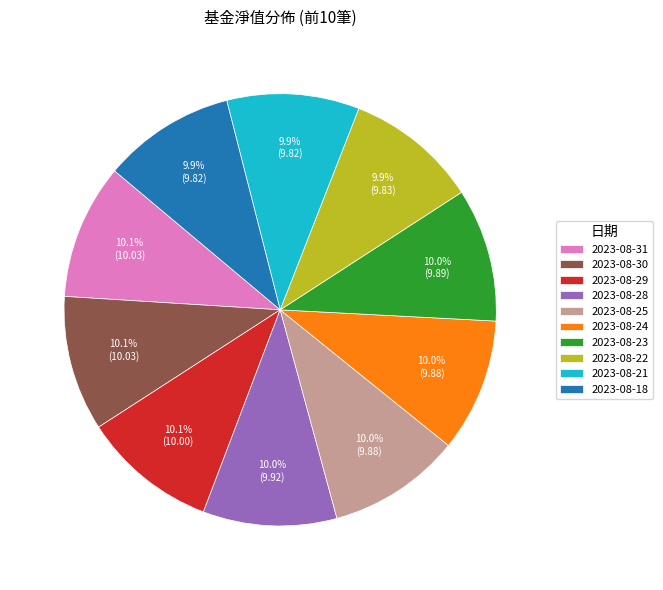

Is the sum of 2023-08-18 and 2023-08-24 greater than half?

No